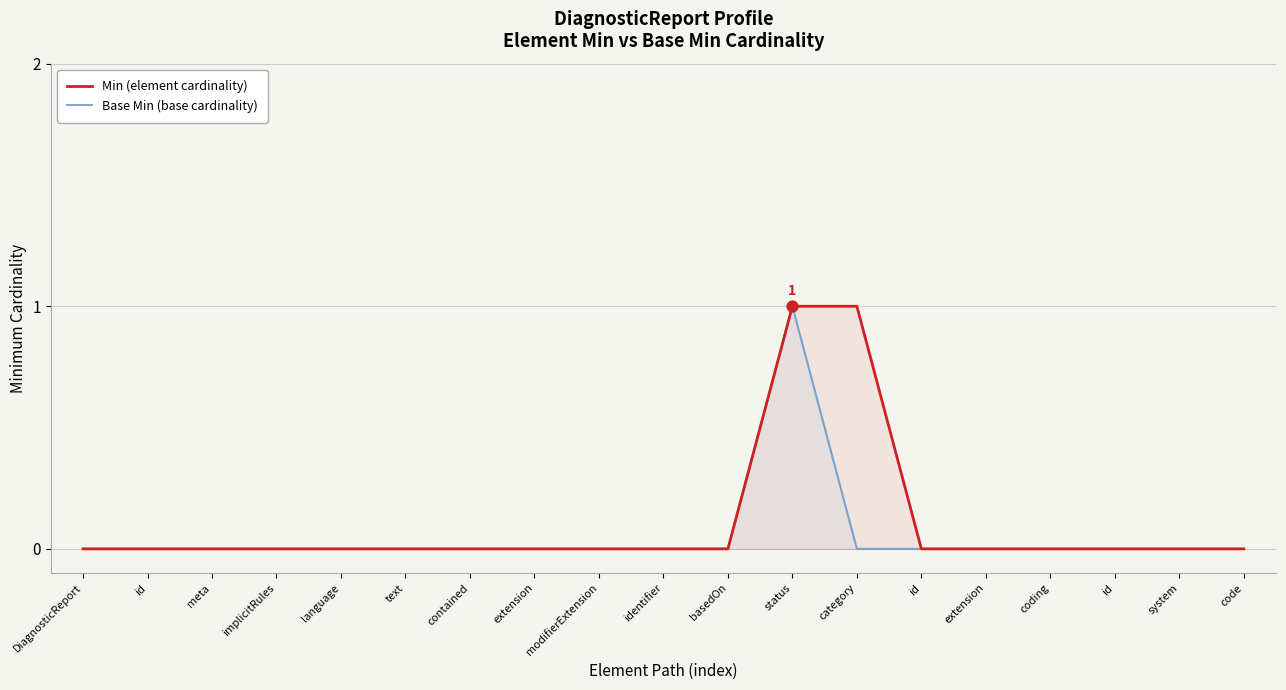

Which series reaches the maximum Y coordinate?

Min (element cardinality)